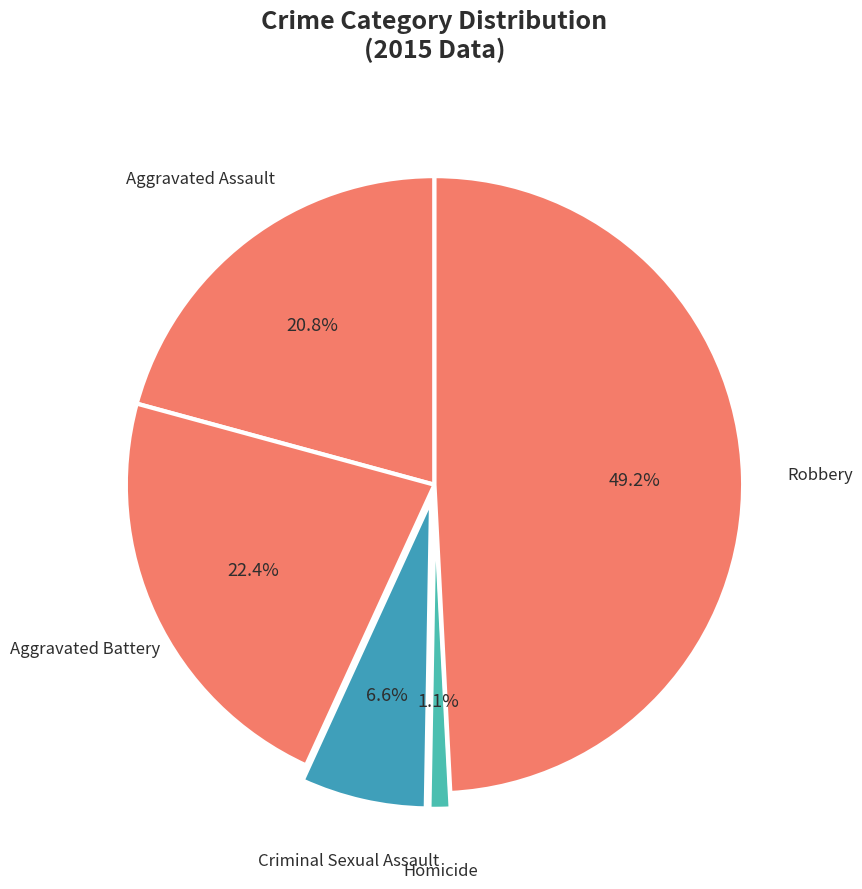

Approximately how many times larger is the value at Criminal Sexual Assault compared to Aggravated Battery?

0.3